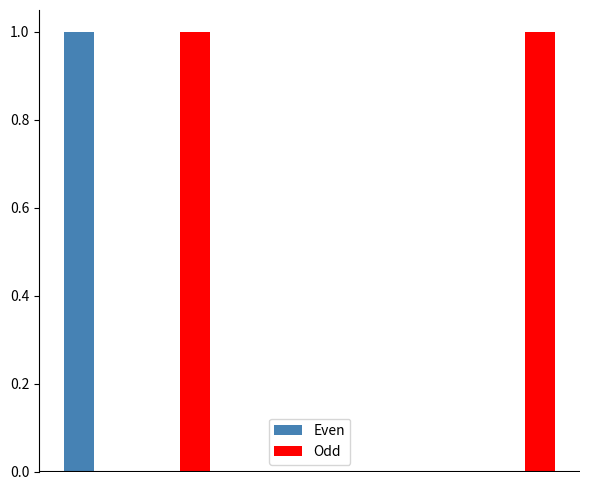

Reading left to right, what are all the values shown in this chart?

Even: 1	0	0	0	0	0
Odd: 0	1	0	0	0	1